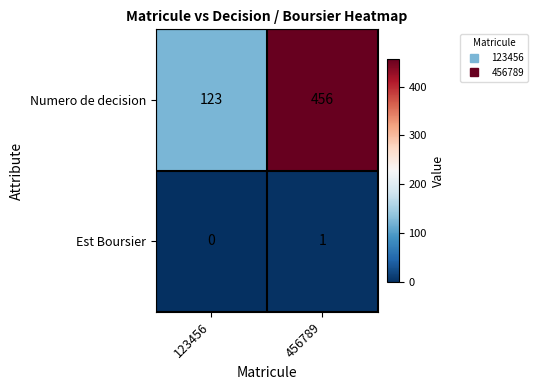

Which series has the largest total across all categories?

Numero de decision